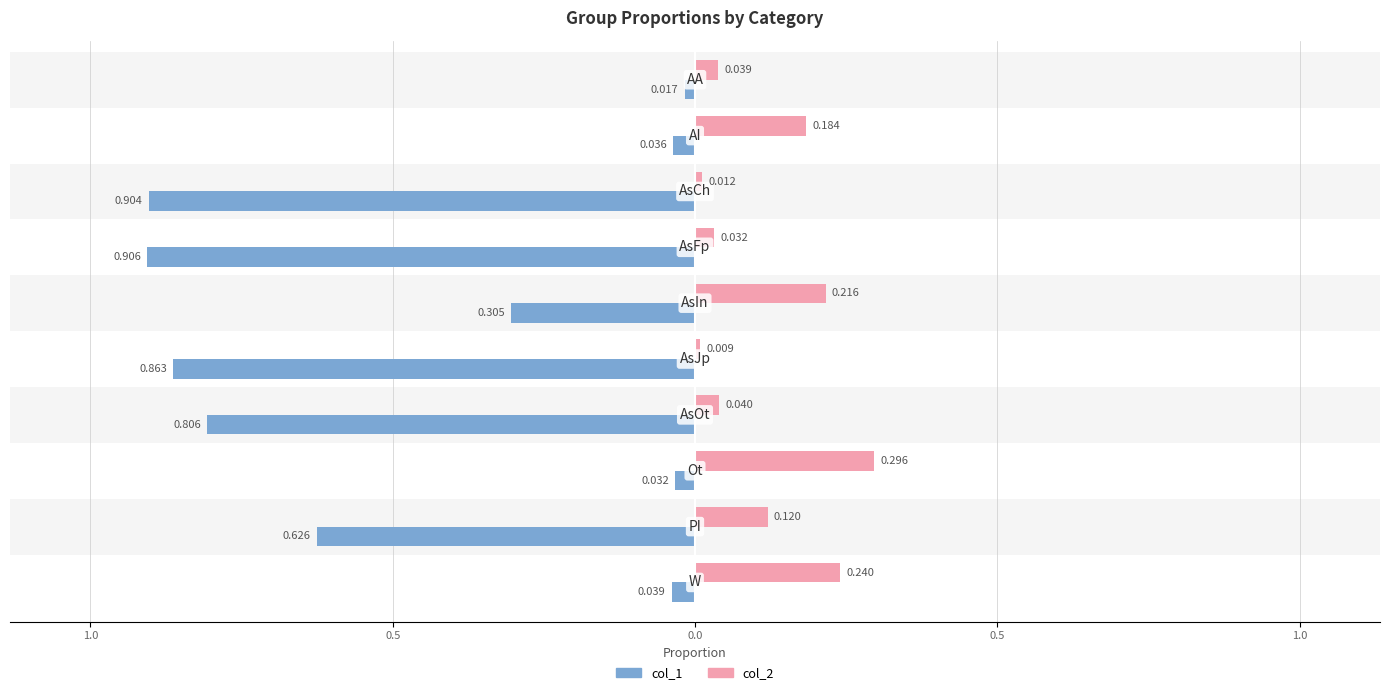

What are all the series names shown in the legend?

col_1, col_2